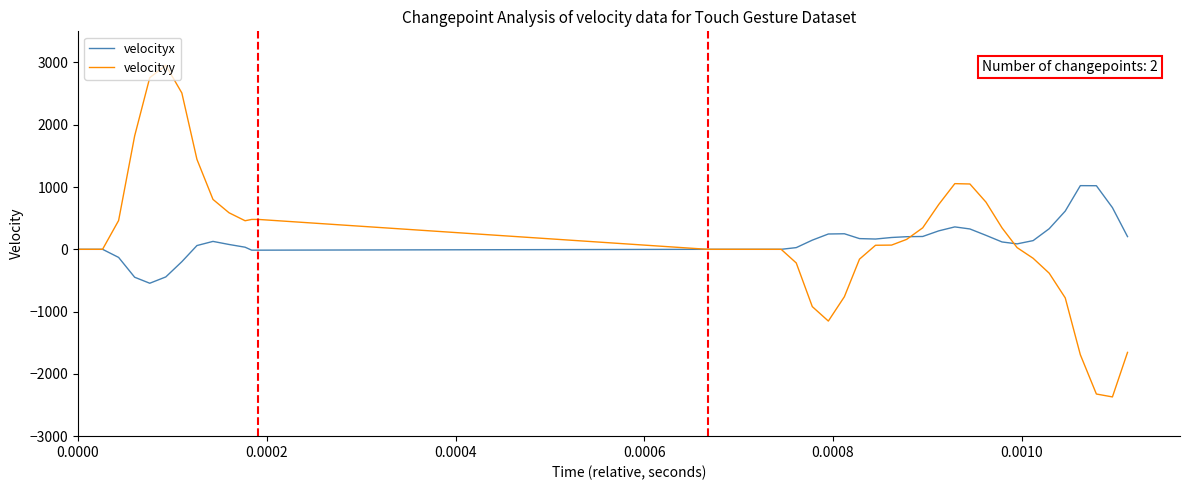

Which series has the widest spread of values?

velocityy